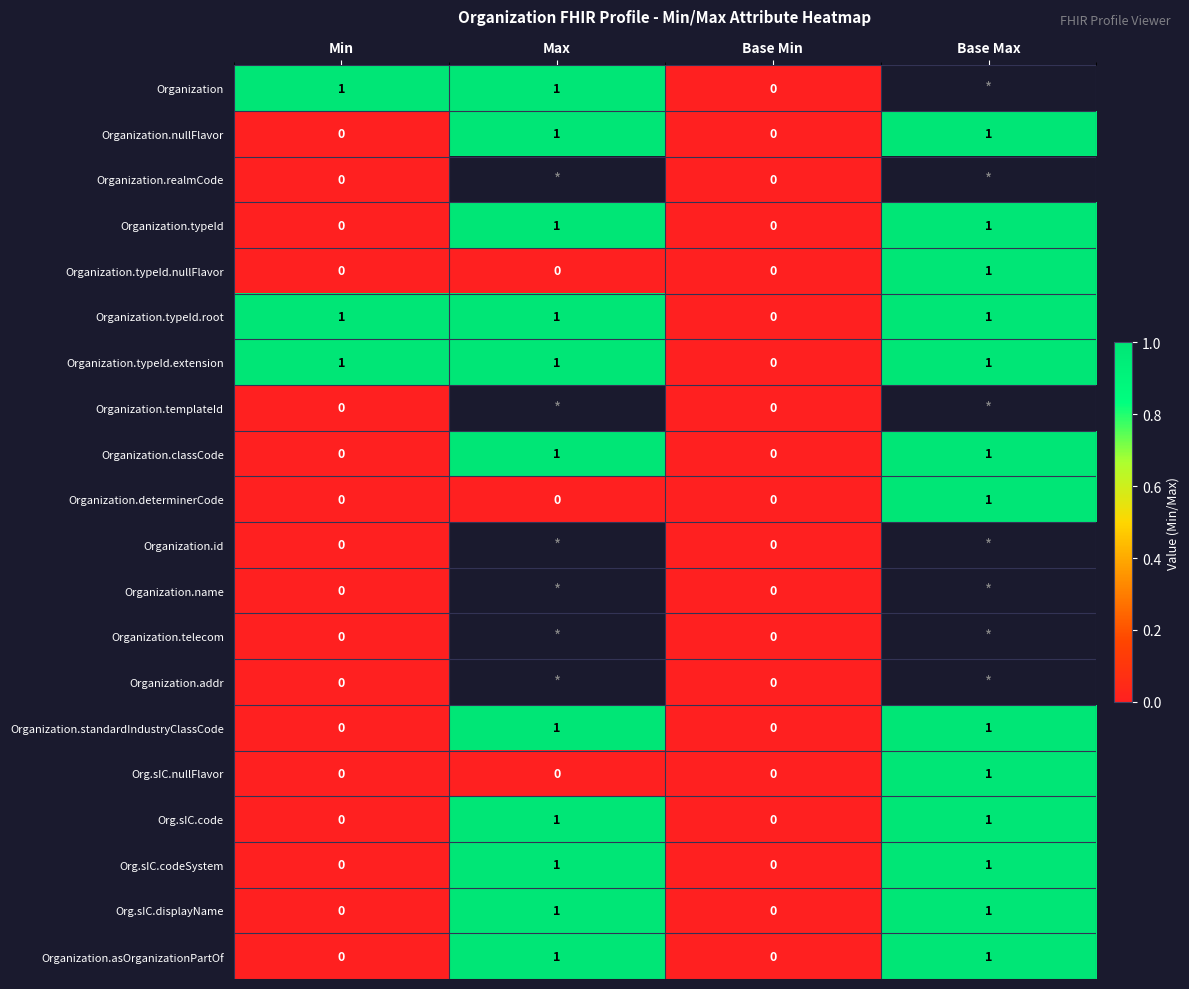

The value of Organization at Min is 0. True or false?

False